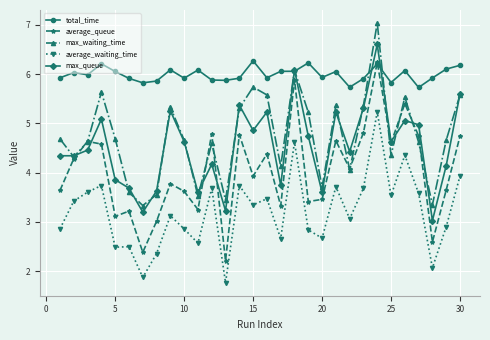

What is the average value of the max_queue series?

4.5